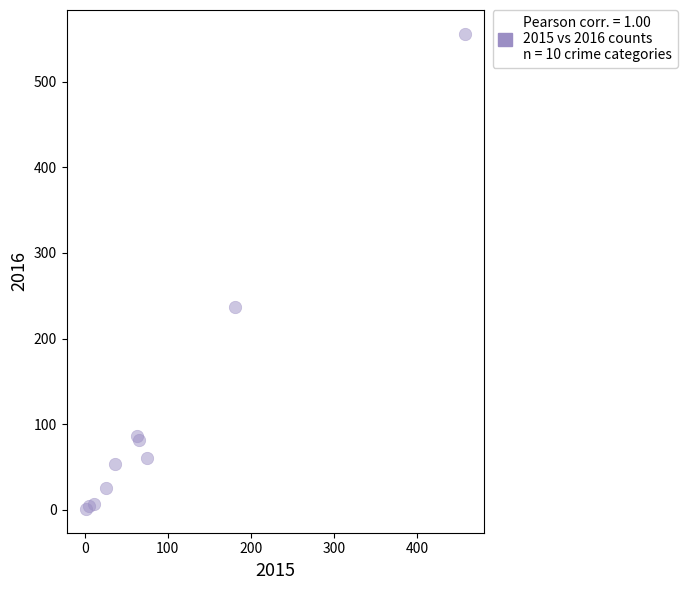

What Y value in the scatter plot is closest to 278?

237